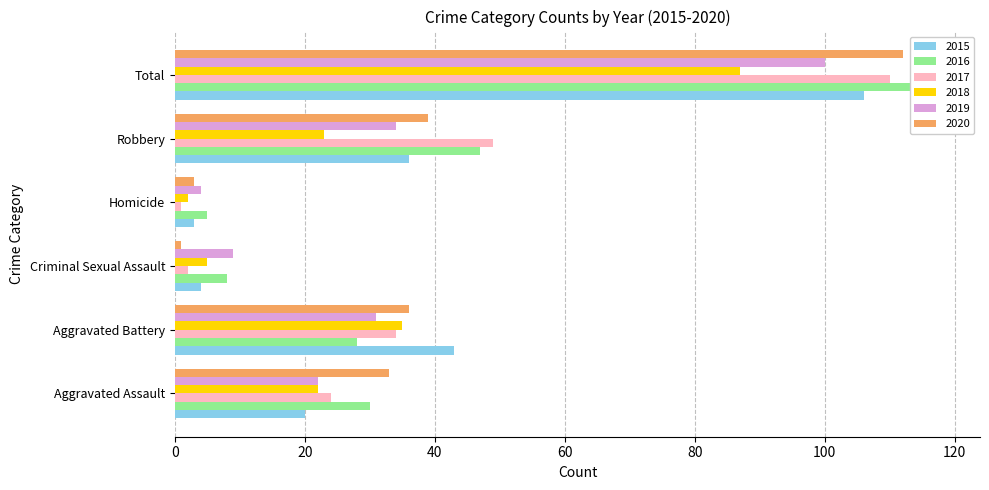

What is the difference between the maximum and minimum values in the 2017 series?

109